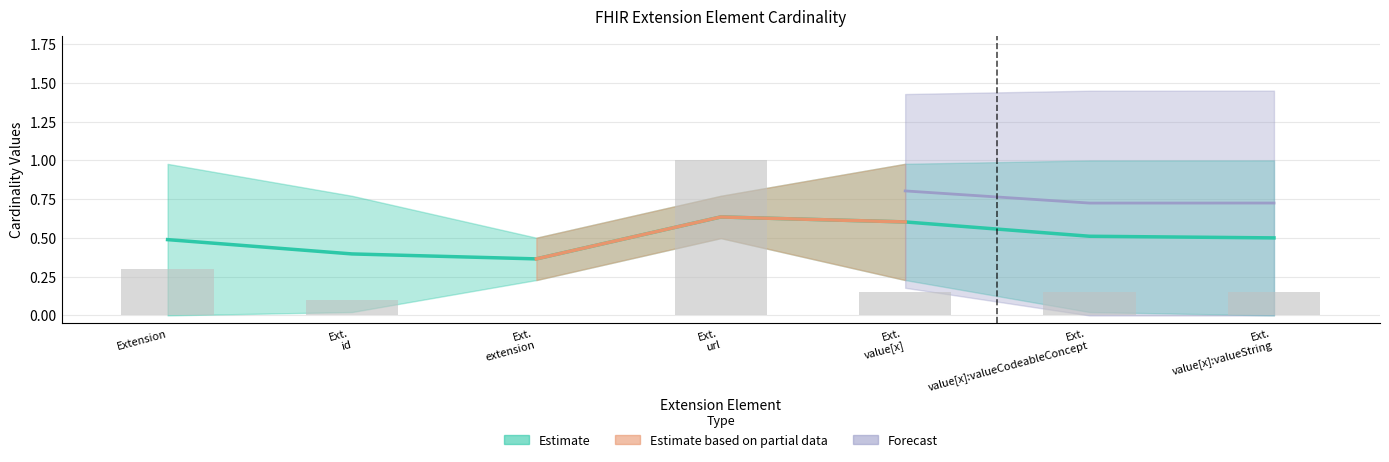

At which label is max_cardinality_upper closest to 0?

Extension.extension